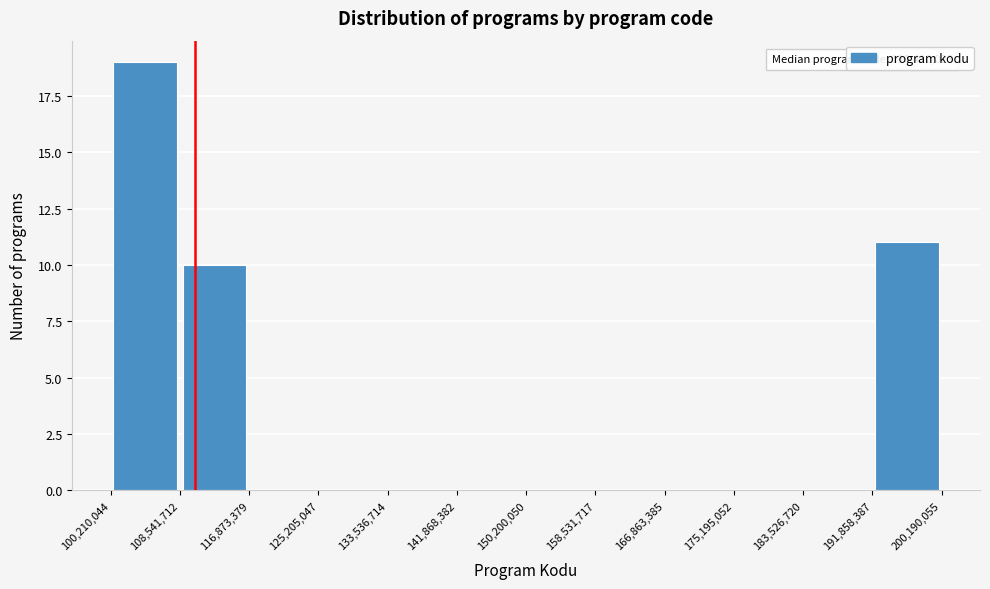

Over which range of the x-axis is the bar tallest?

100,210,044 to 108,541,712